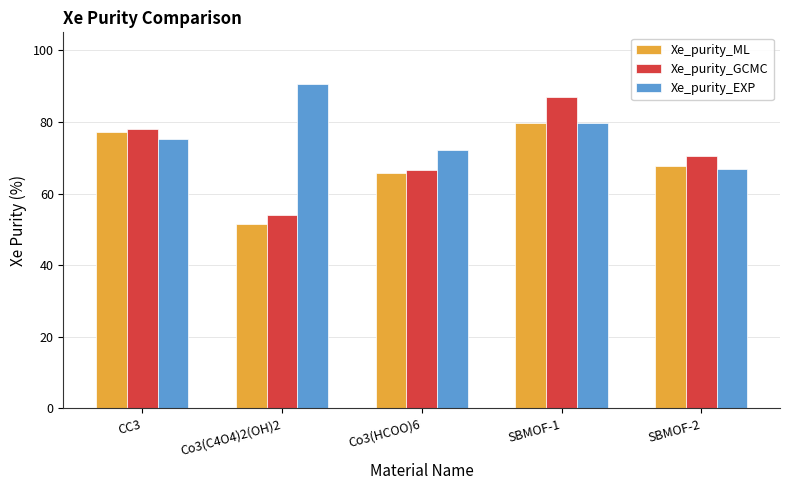

What is the difference between the maximum and minimum values in the Xe_purity_ML series?

28.0